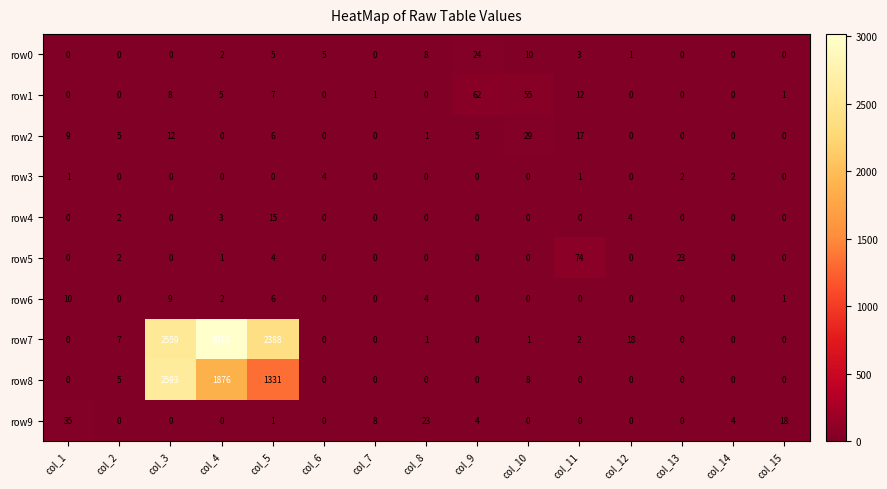

List the series in order of their peak value, lowest first.

row3, row6, row4, row0, row2, row9, row1, row5, row8, row7